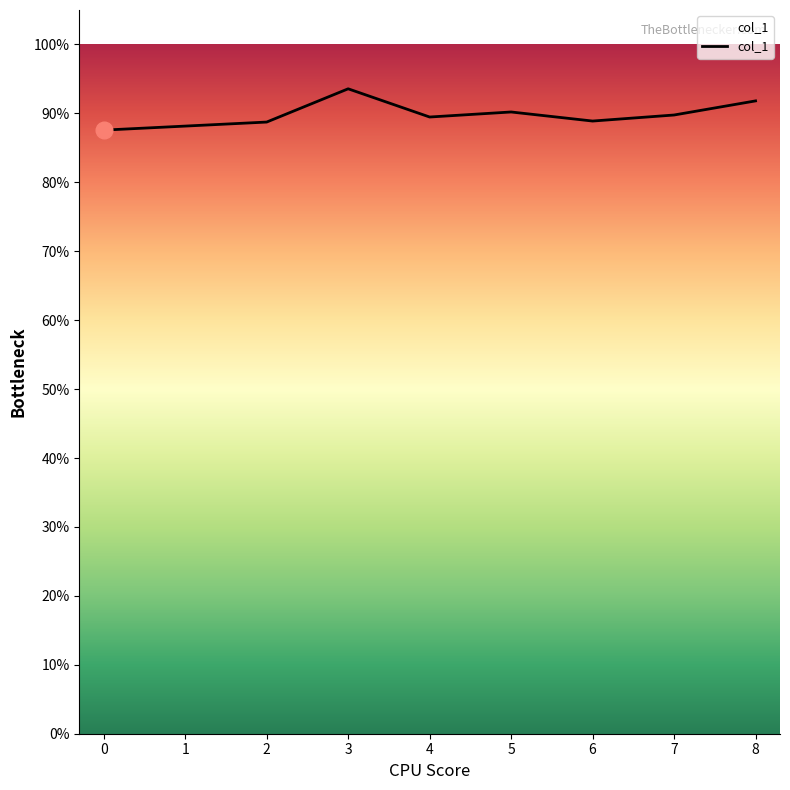

The value at 4 is 0.9. True or false?

True